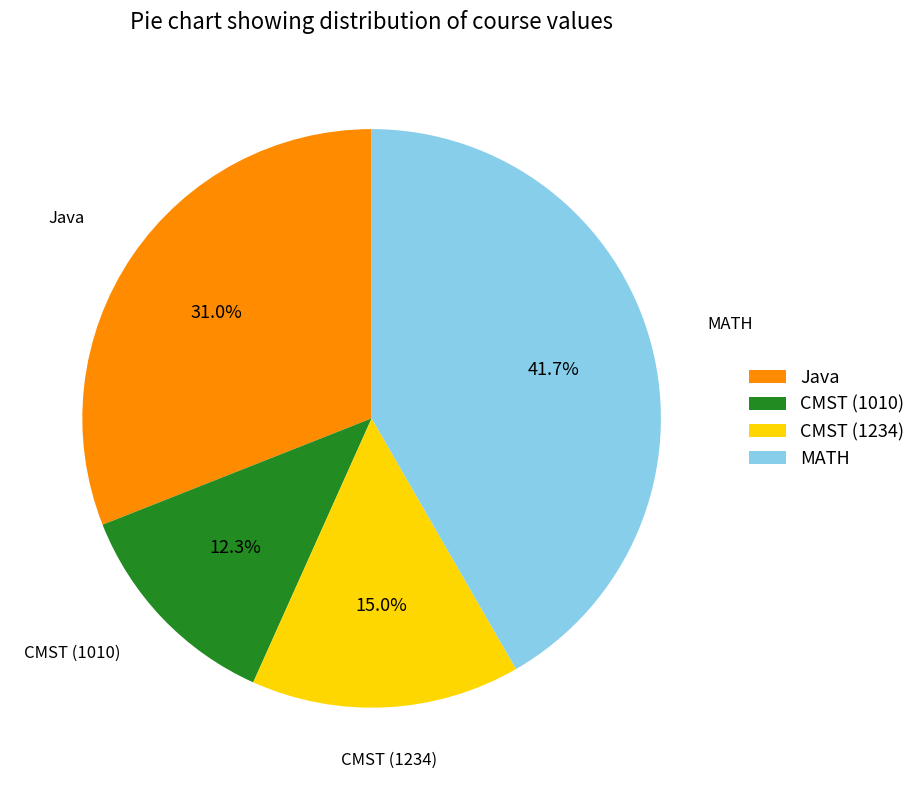

Rank the categories by value from lowest to highest.

CMST (1010), CMST (1234), Java, MATH